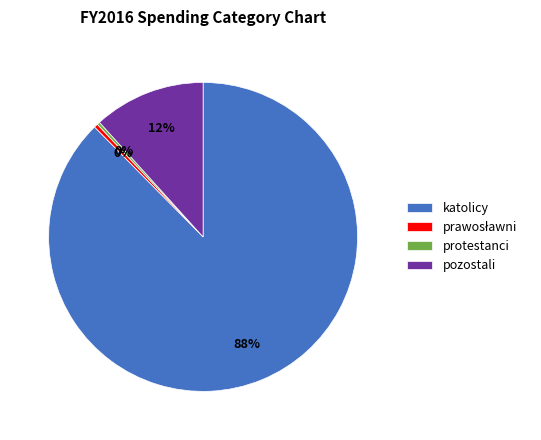

What percentage is the pozostali slice, to the nearest percent?

12%